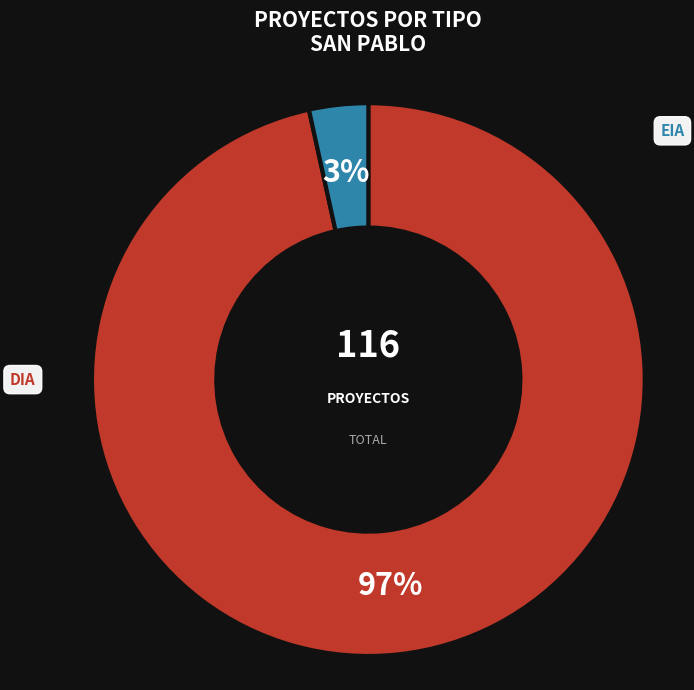

To the nearest percent, what is the average slice percentage?

50%